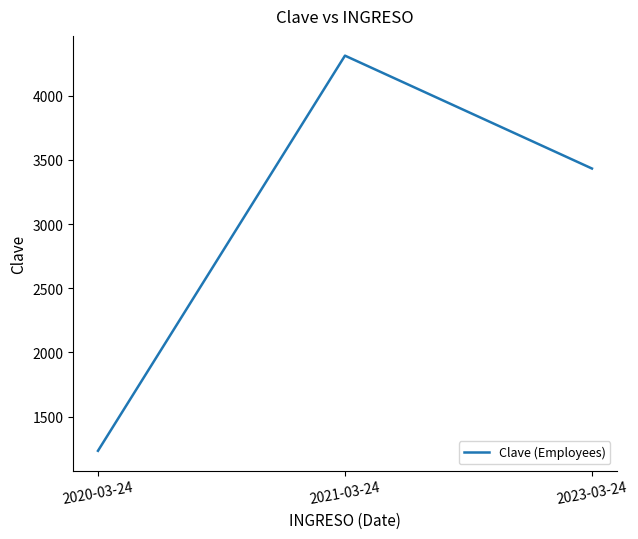

Count the number of data series in this chart.

1